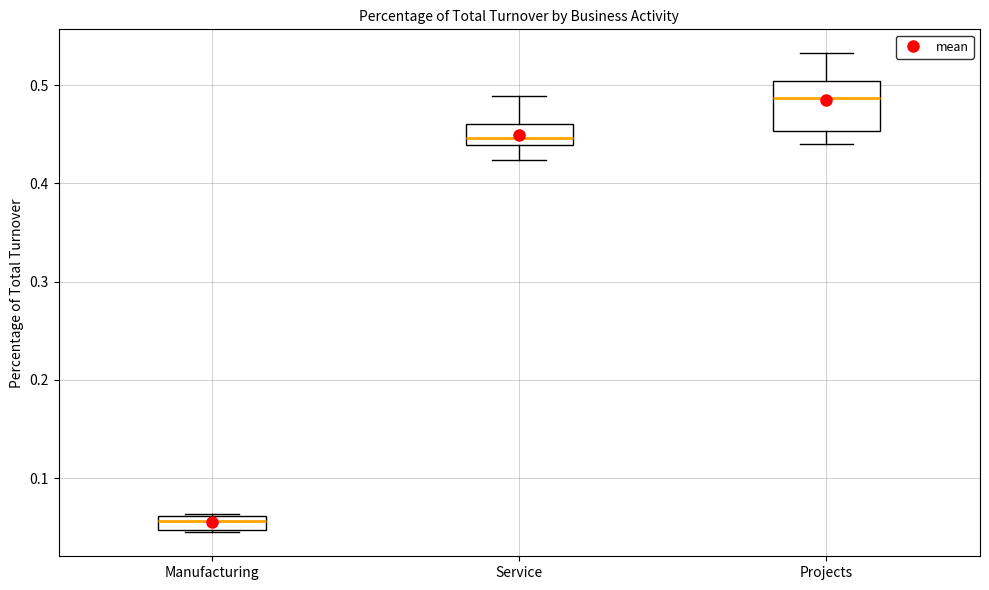

Where is the upper edge of the box for Service on the y-axis? The values are not printed on the chart, so give them approximately, as read against the axis.

0.46